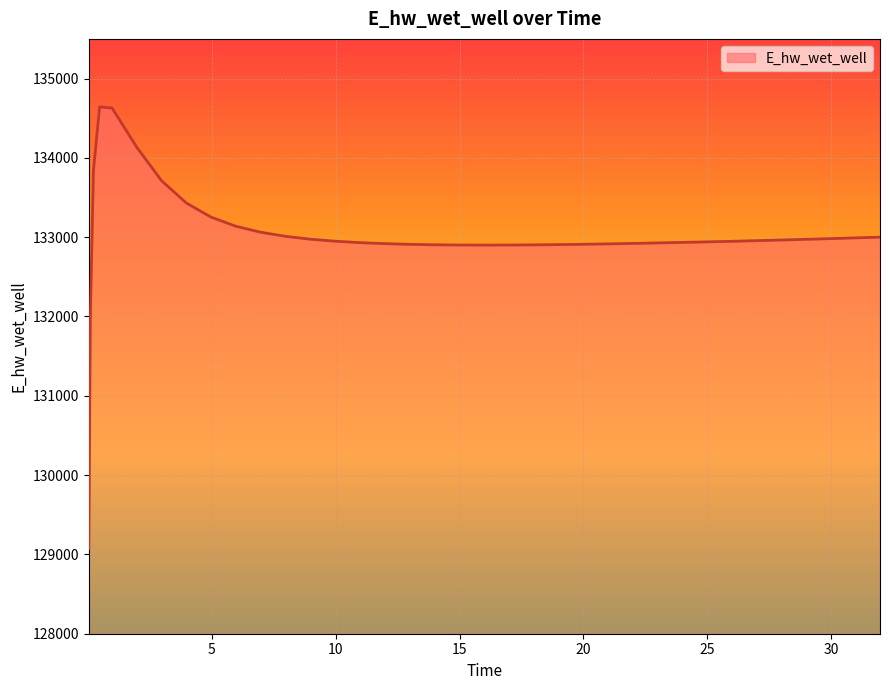

What is the difference between the maximum and minimum values?

5566.2